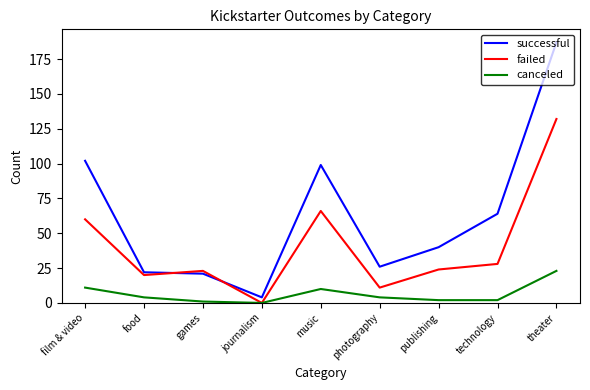

Reading left to right, transcribe all the data shown in this chart.

successful: film & video=102	food=22	games=21	journalism=4	music=99	photography=26	publishing=40	technology=64	theater=187
failed: film & video=60	food=20	games=23	journalism=0	music=66	photography=11	publishing=24	technology=28	theater=132
canceled: film & video=11	food=4	games=1	journalism=0	music=10	photography=4	publishing=2	technology=2	theater=23